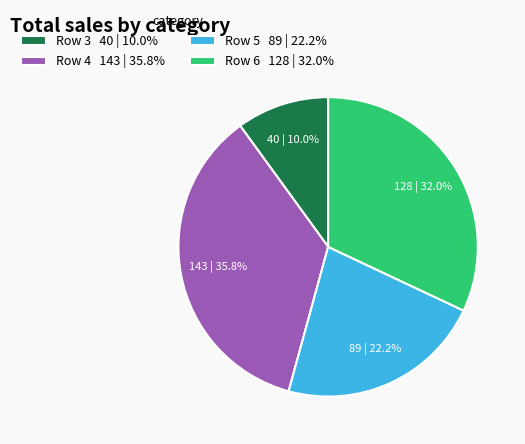

To the nearest percent, what is the combined percentage of Row 4 and Row 6?

68%